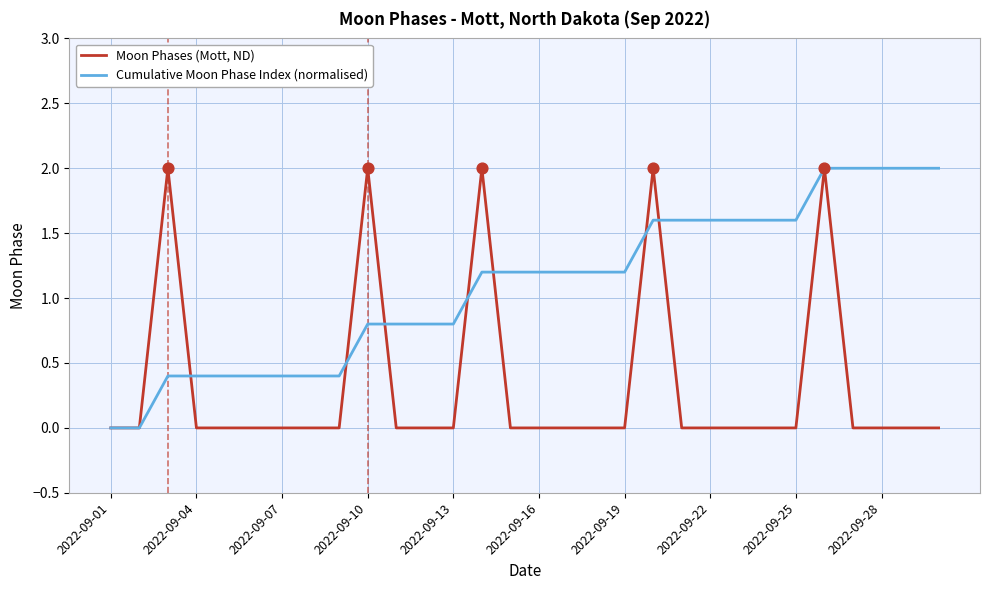

Which series has the largest total across all categories?

Cumulative Moon Phase Index (normalised)